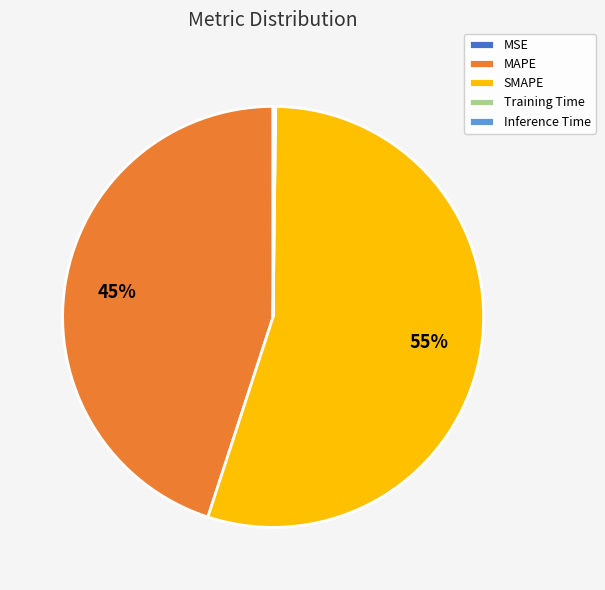

The MAPE slice represents 45% of the pie. True or false?

True